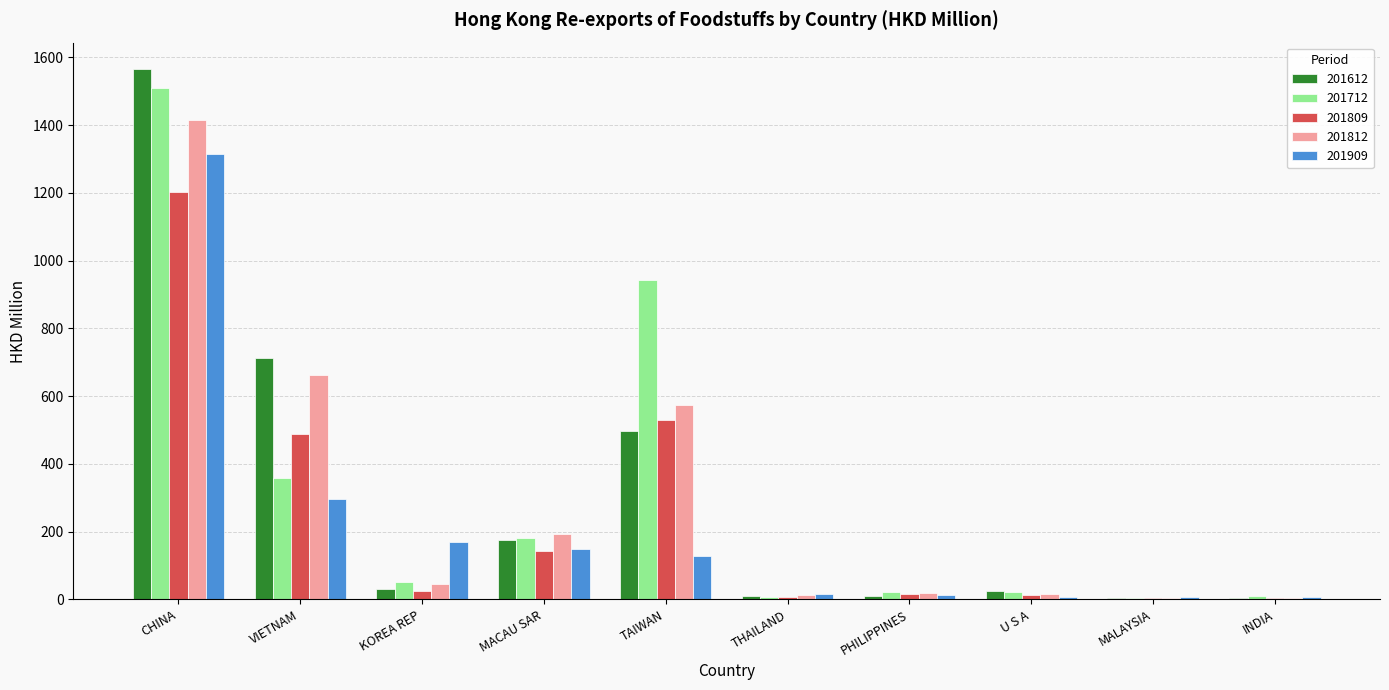

Is it true that 201809 equals 197.8 at MACAU SAR?

False